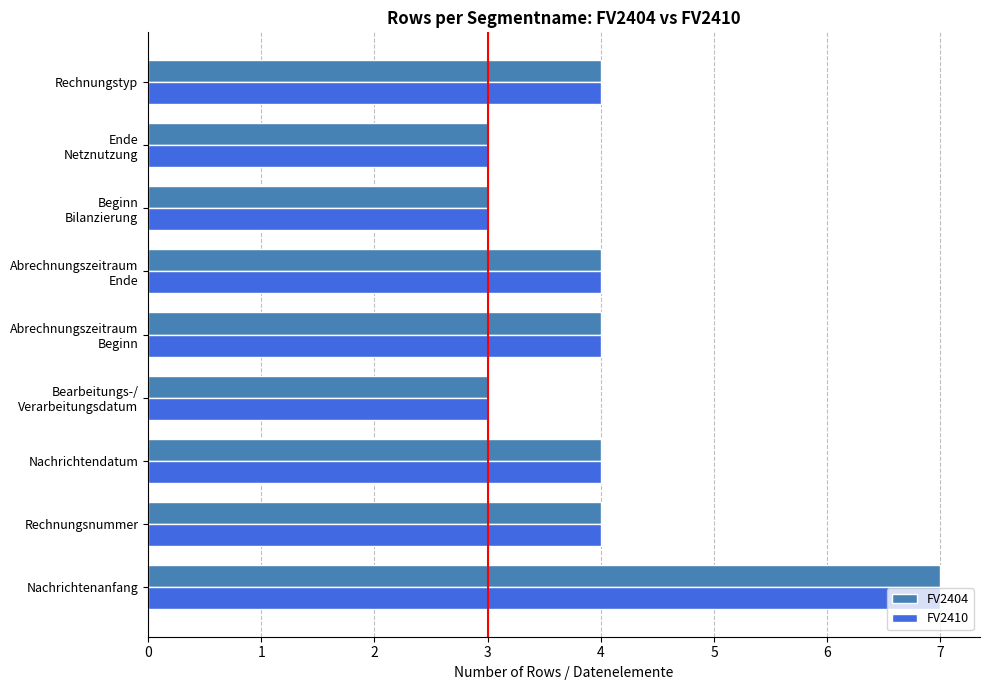

What are all the series names shown in the legend?

FV2404, FV2410